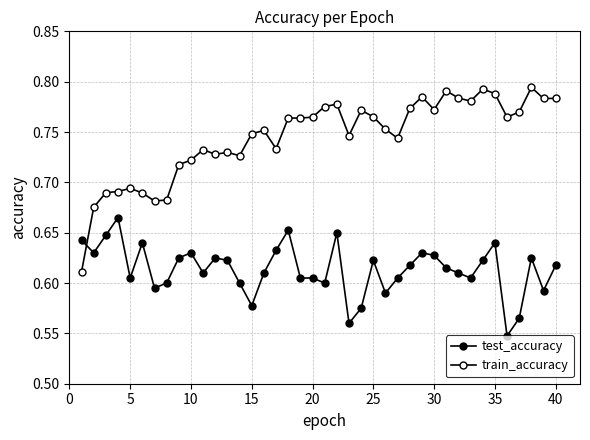

How many series are shown in this chart?

2